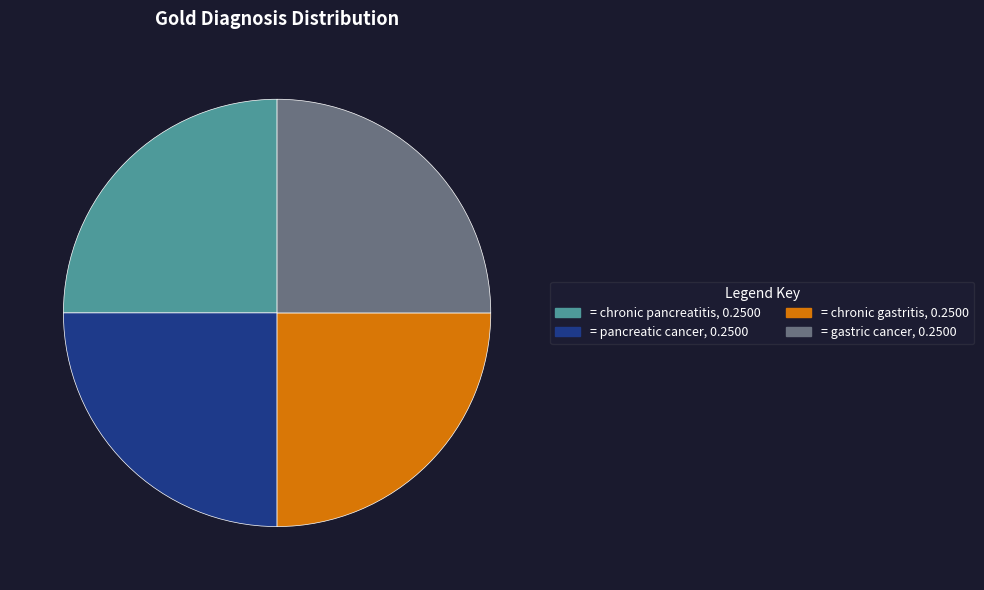

Does any single category account for the majority?

No